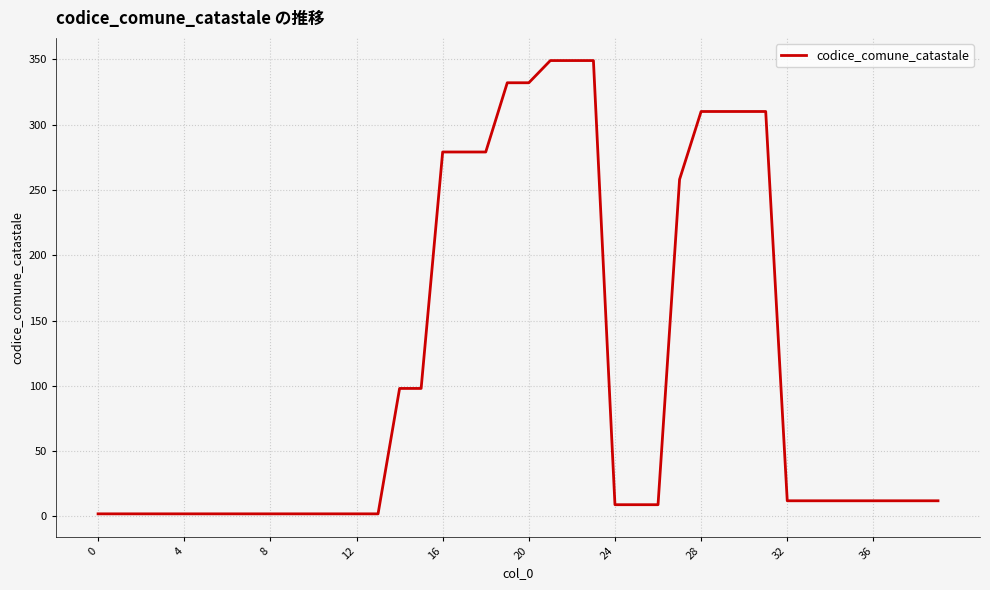

What is the difference between the maximum and minimum values?

347